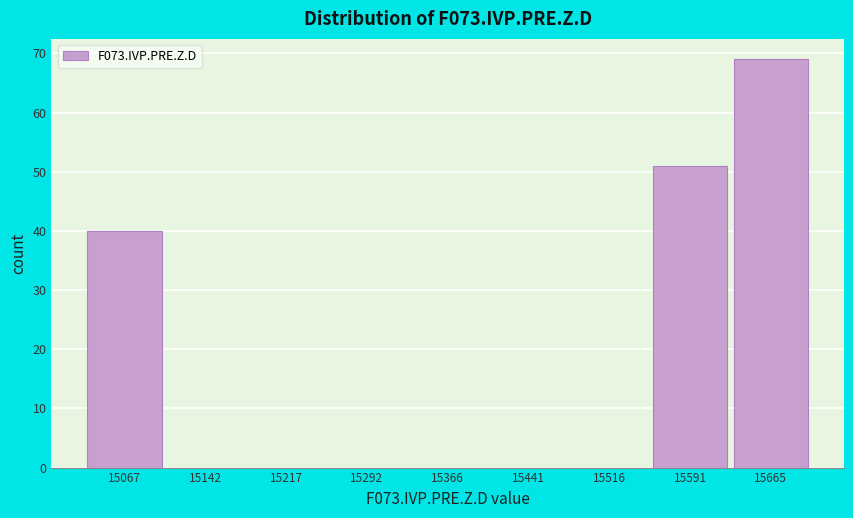

Reading left to right, extract all data points from this chart.

15067=40	15142=0	15217=0	15292=0	15366=0	15441=0	15516=0	15591=51	15665=69